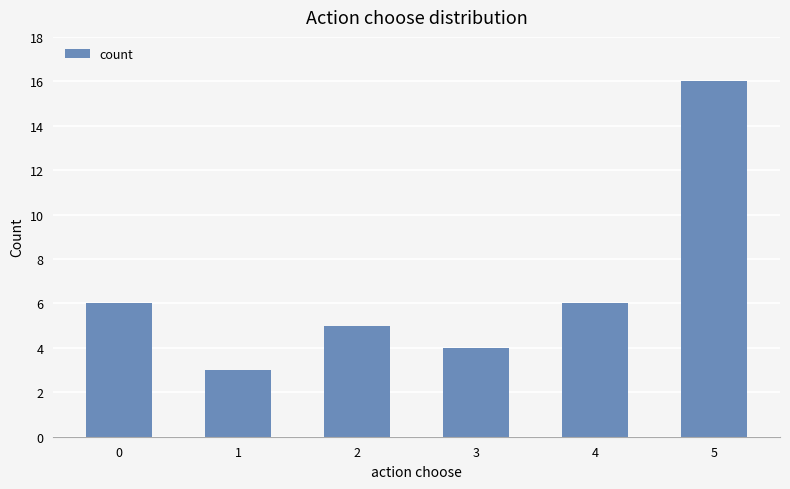

Which label corresponds to the largest value in the chart?

5